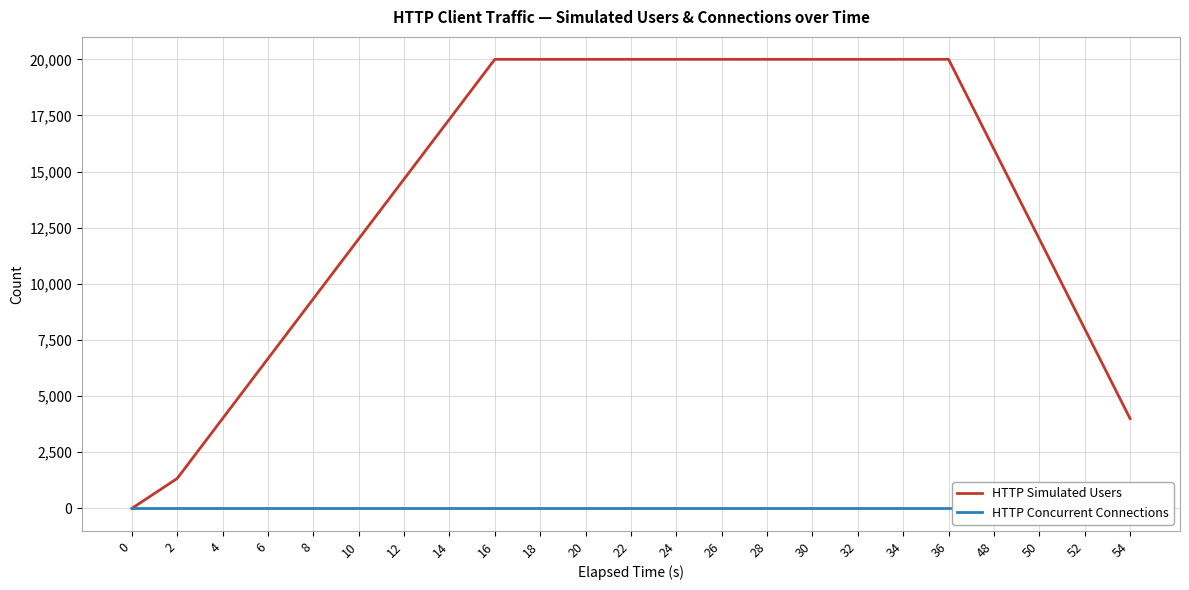

Reading left to right, transcribe all the data shown in this chart.

HTTP Simulated Users: 0=0	2=1334	4=4002	6=6670	8=9336	10=12002	12=14668	14=17334	16=20000	18=20000	20=20000	22=20000	24=20000	26=20000	28=20000	30=20000	32=20000	34=20000	36=20000	48=16000	50=12000	52=8000	54=4000
HTTP Concurrent Connections: 0=0	2=0	4=0	6=0	8=0	10=0	12=0	14=0	16=0	18=0	20=0	22=0	24=0	26=0	28=0	30=0	32=0	34=0	36=0	48=0	50=0	52=0	54=0